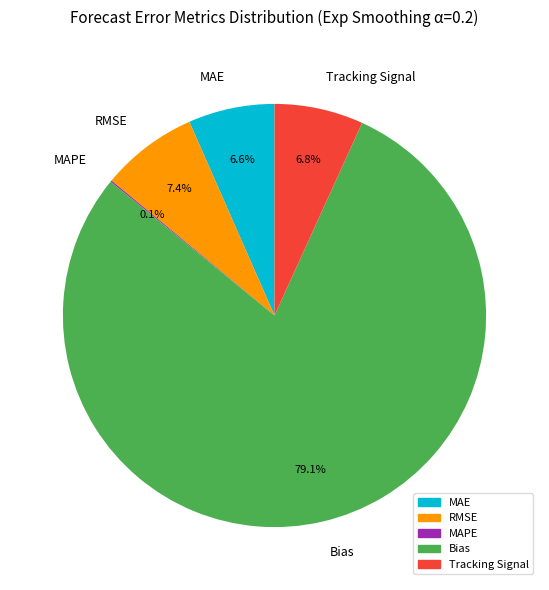

Which slice is the largest?

Bias